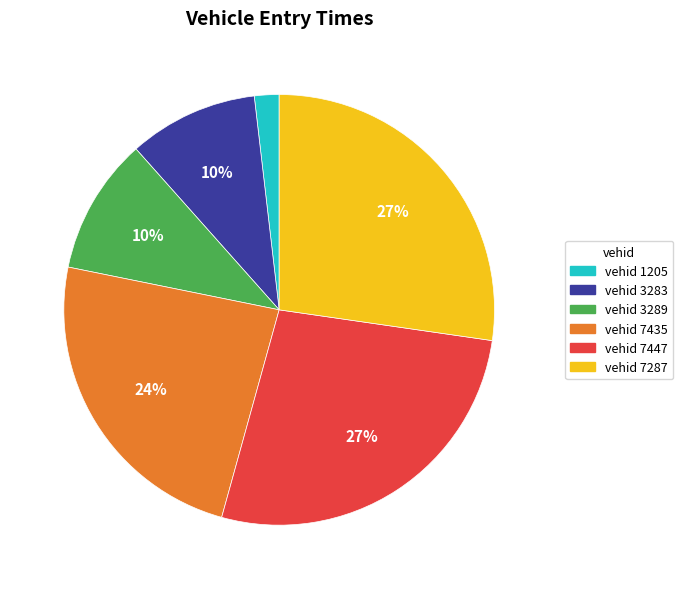

To the nearest percent, what is the average slice percentage?

17%